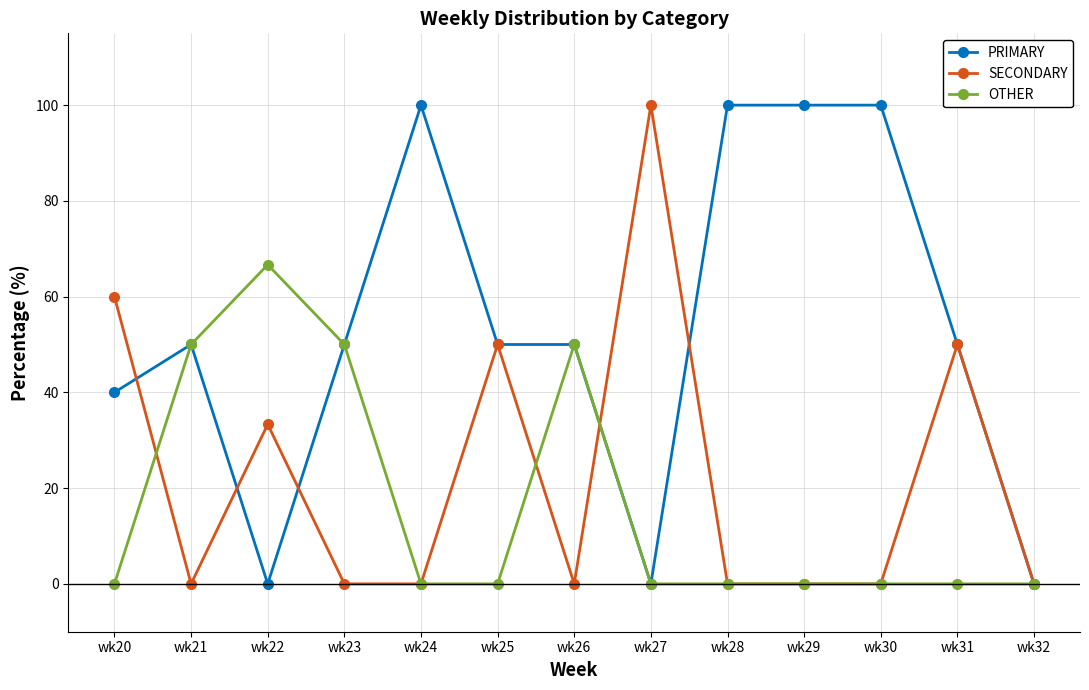

Where is the first local maximum for PRIMARY?

wk21